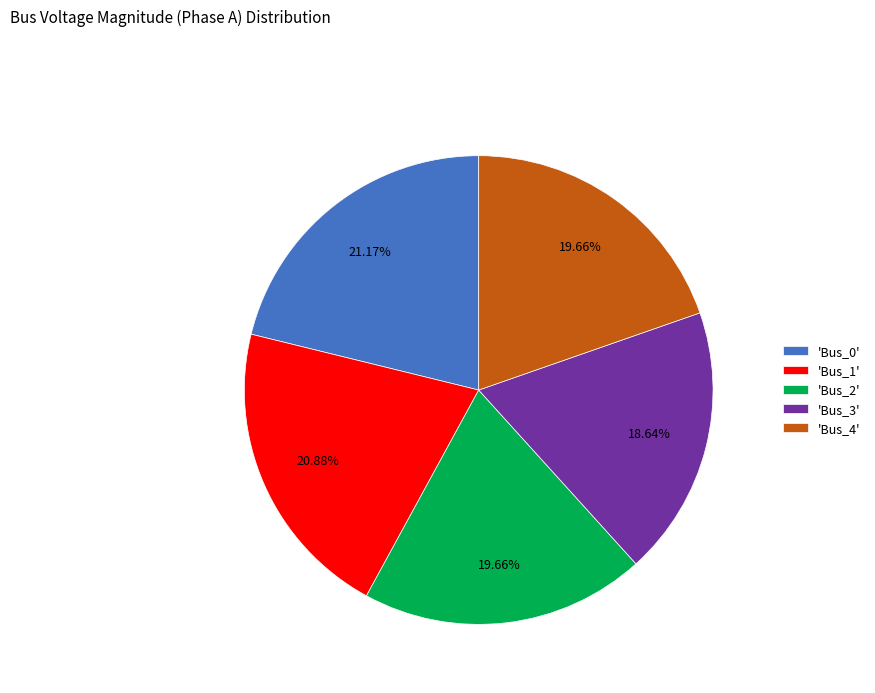

How many slices are in this pie chart?

5